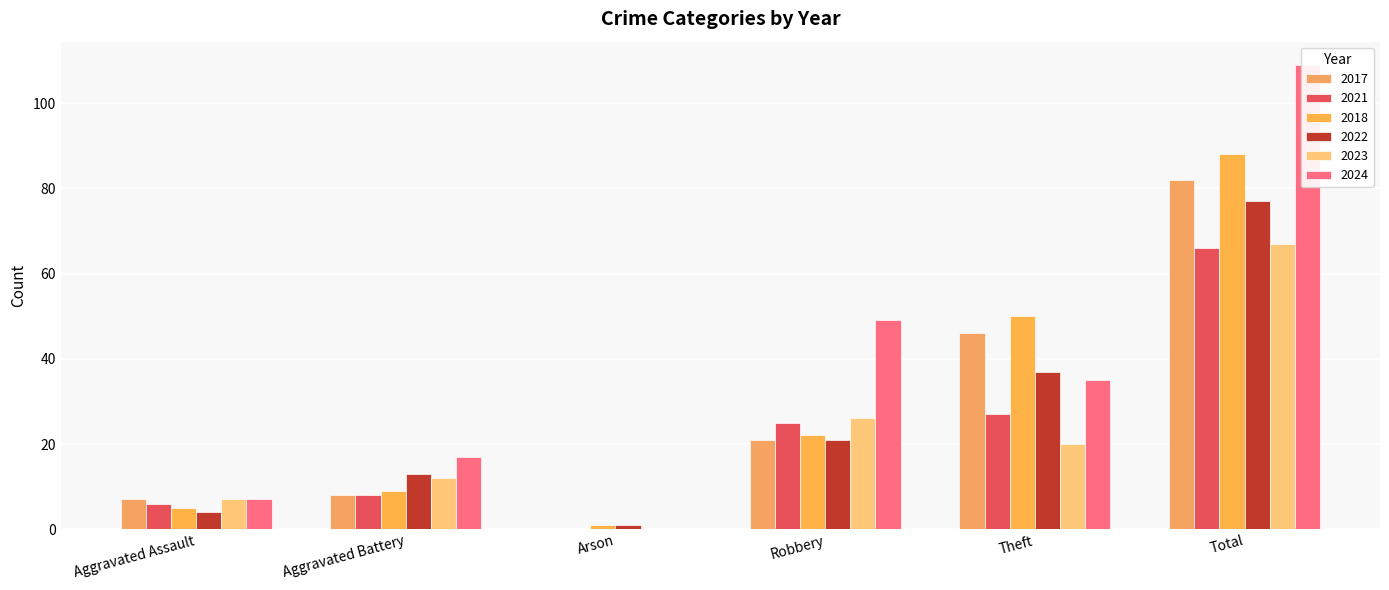

Is the value of 2022 at Arson greater than the value of 2018 at Robbery?

No